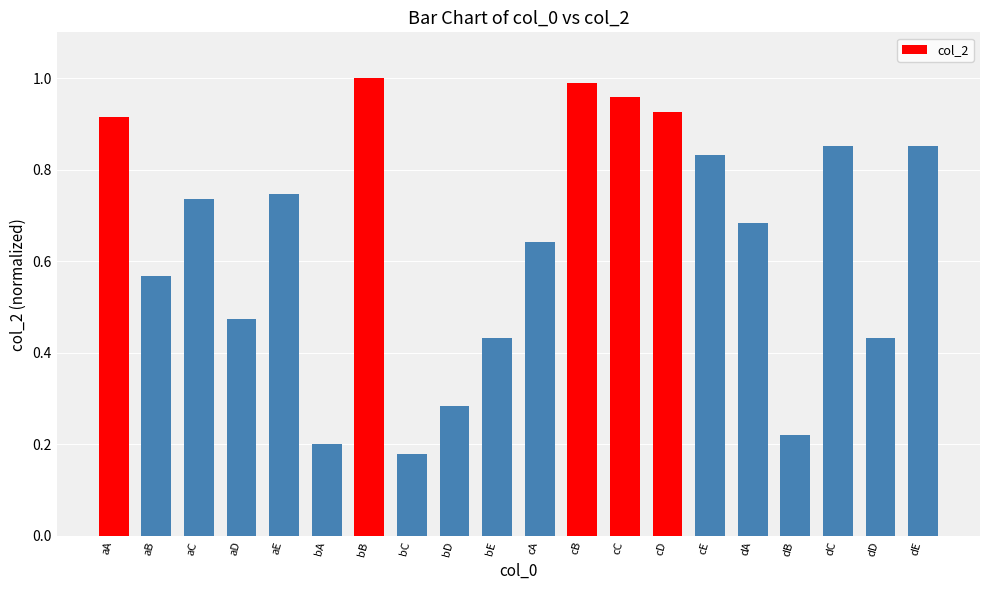

What is the sum of all values?

12.9